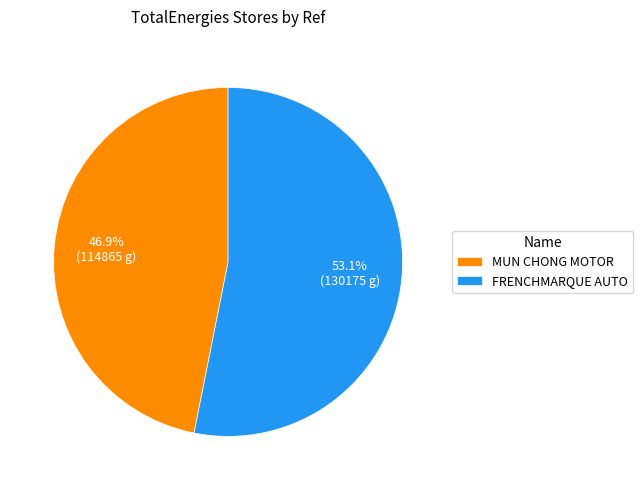

Is there any slice that represents more than half of the pie?

Yes